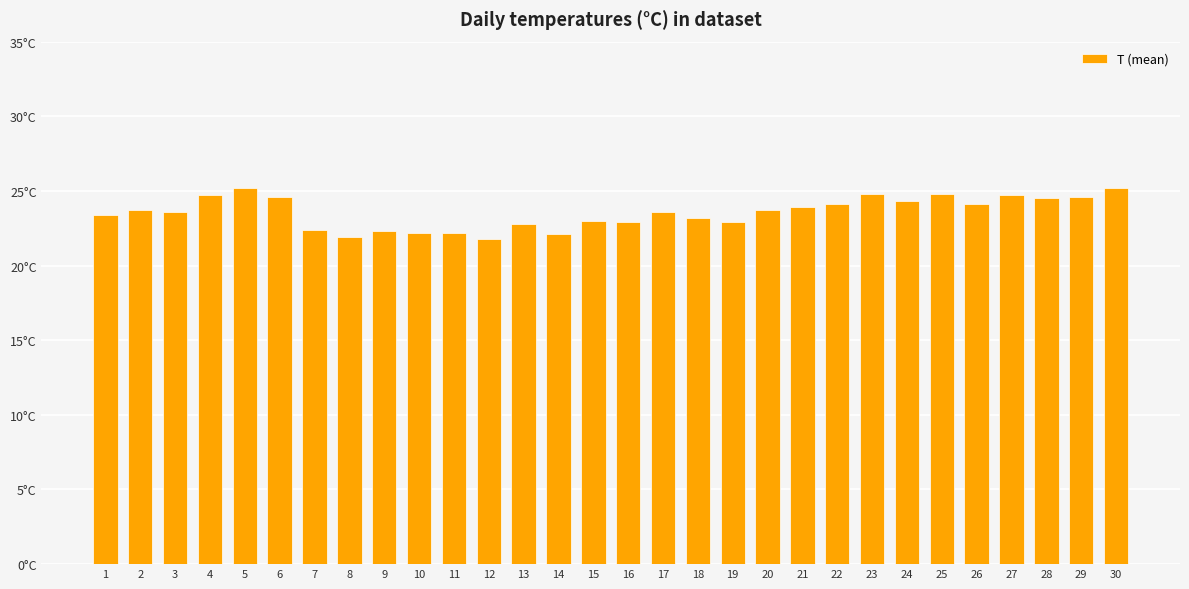

What is the maximum value shown in the chart?

25.2